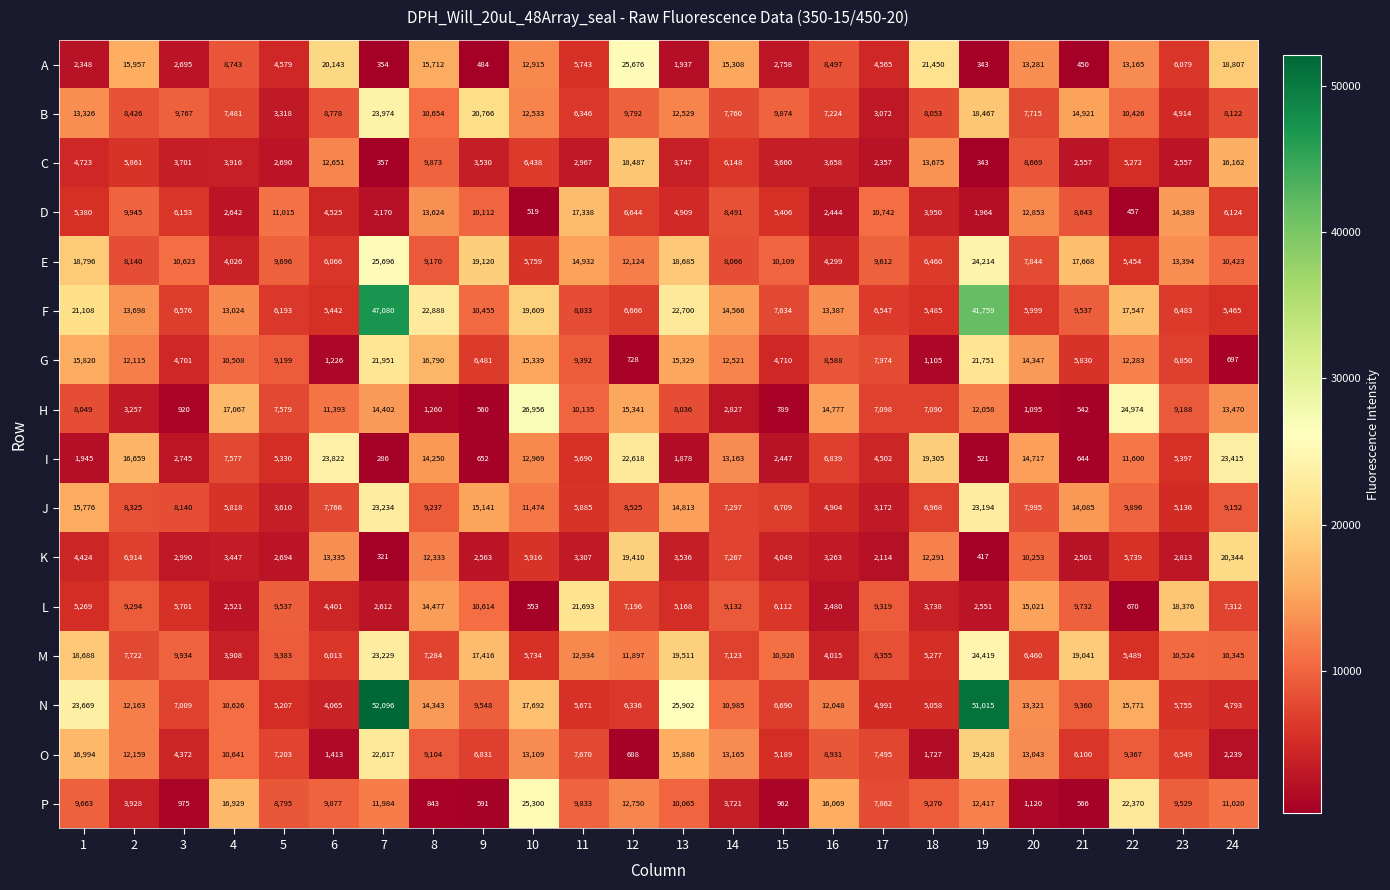

Which series has the largest range (max minus min)?

N